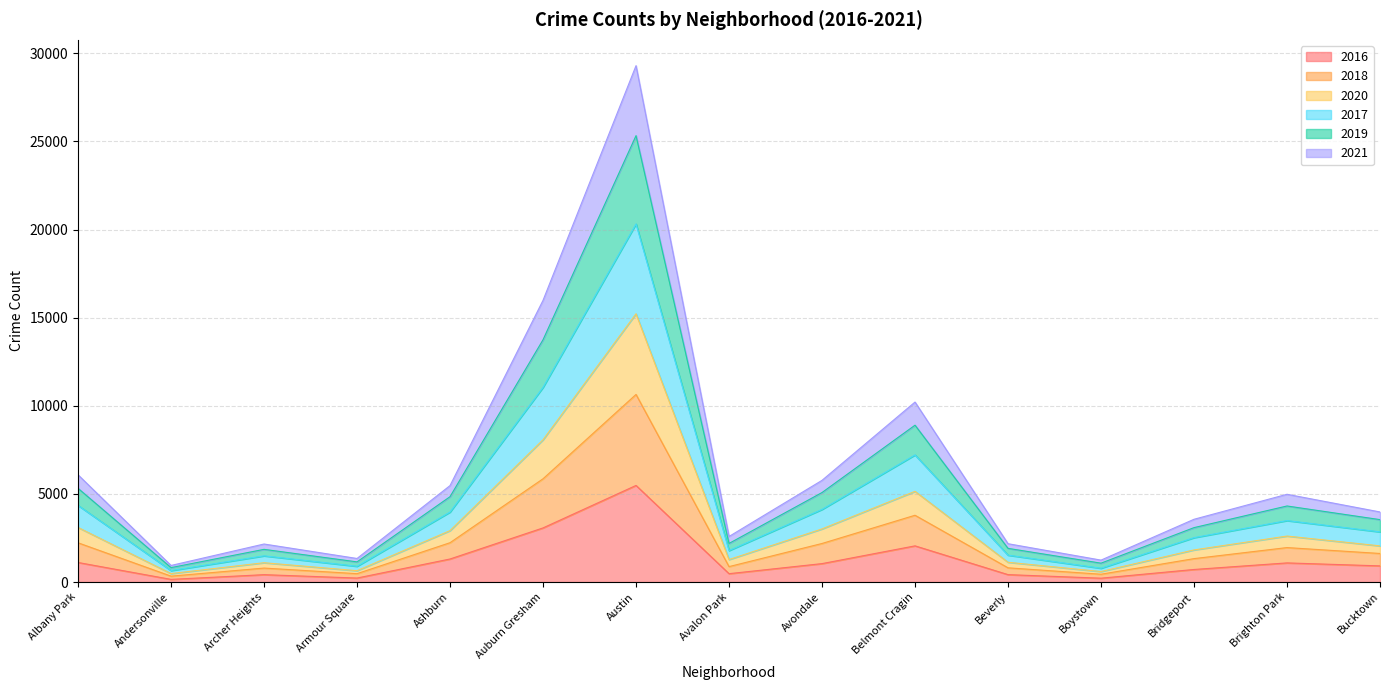

True or false: 2016 has a value of 5481 at Austin.

True